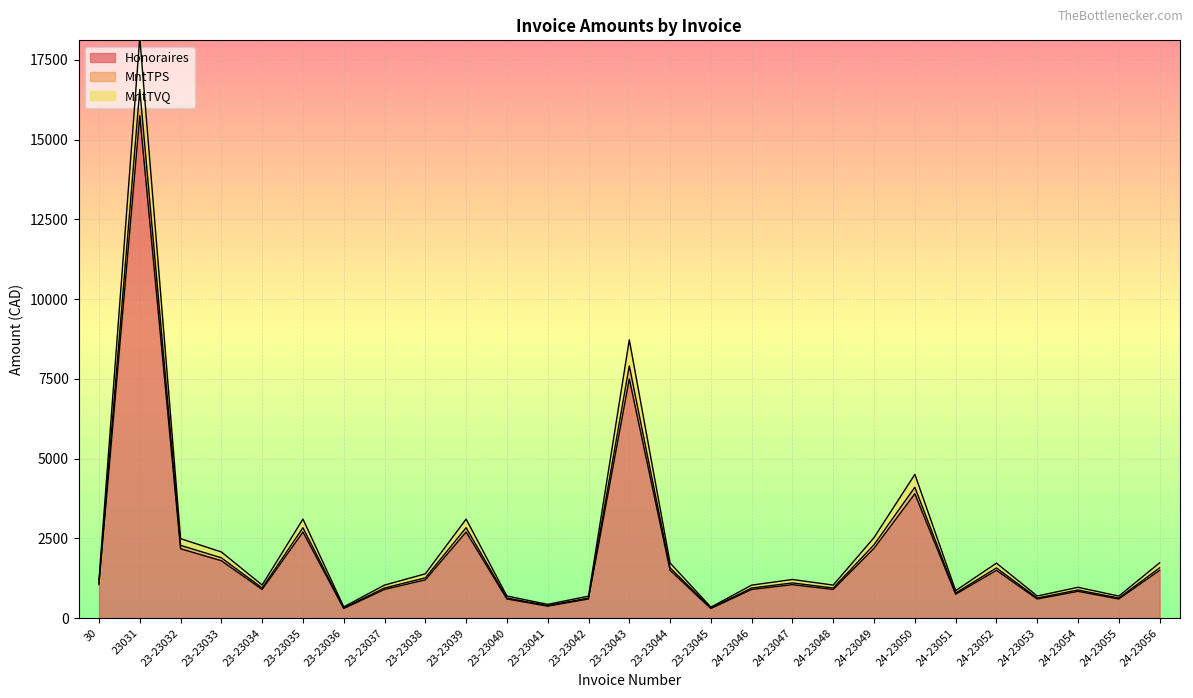

Where is the first local minimum for MntTPS?

23-23034